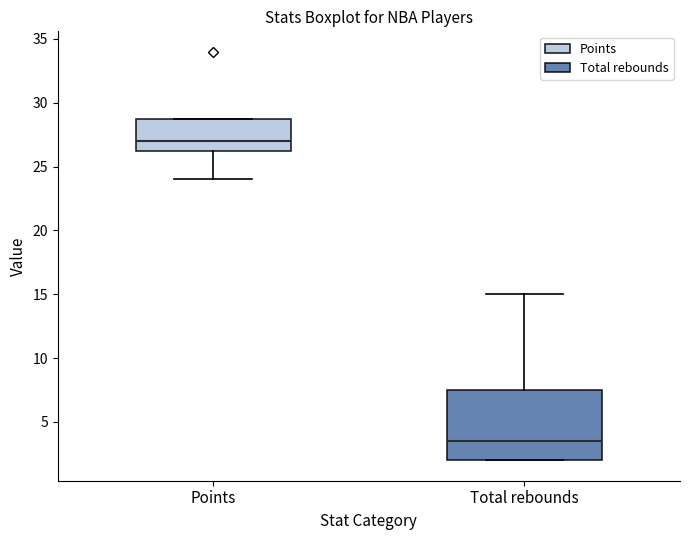

Which box has the highest median line?

Points